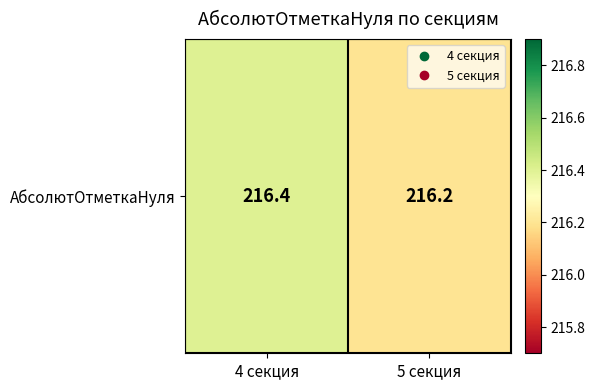

What is the change in value from 4 секция to 5 секция?

-0.2